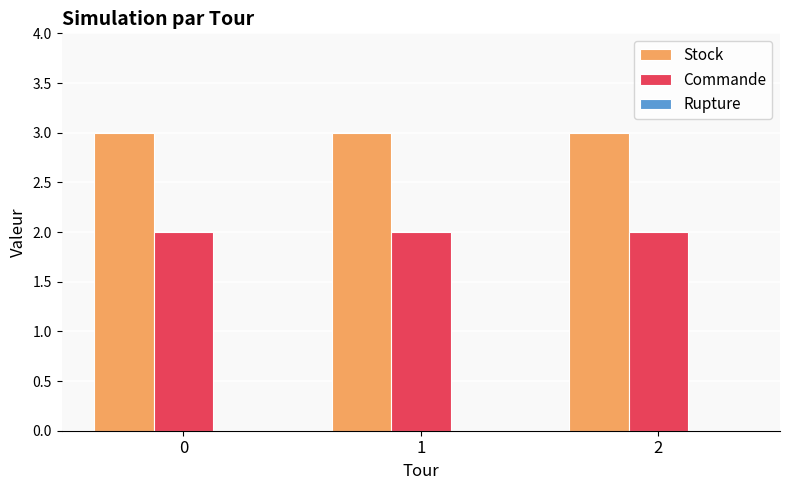

Is the value of Stock at 1 greater than the value of Commande at 0?

Yes